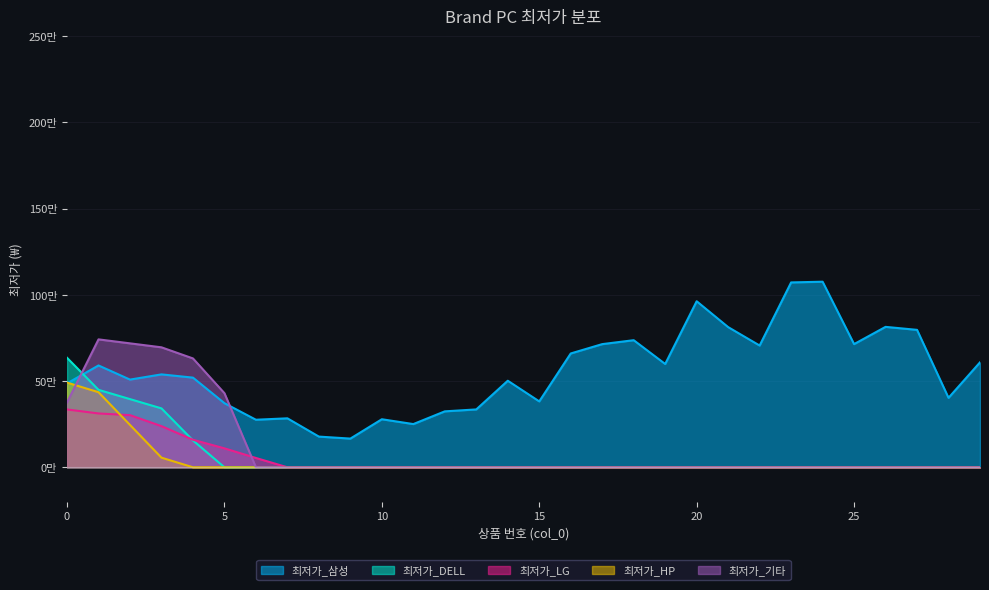

Does the chart display data point markers on the line(s)?

No